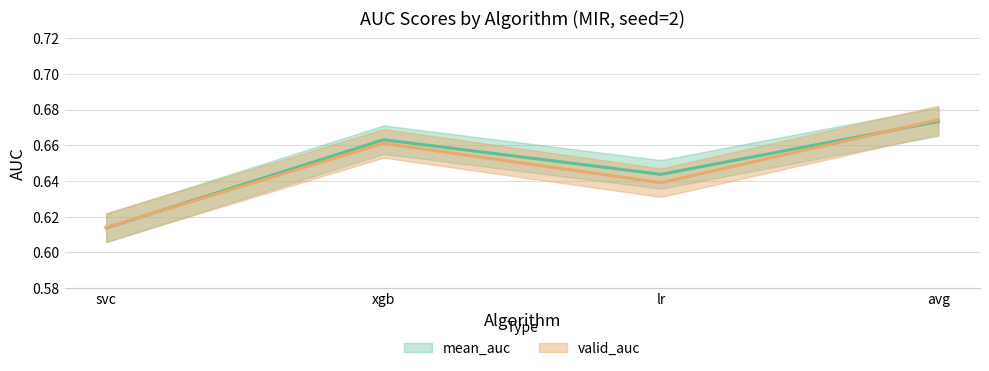

Reading left to right, what are all the values shown in this chart?

mean_auc: 0.6	0.7	0.6	0.7
valid_auc: 0.6	0.7	0.6	0.7